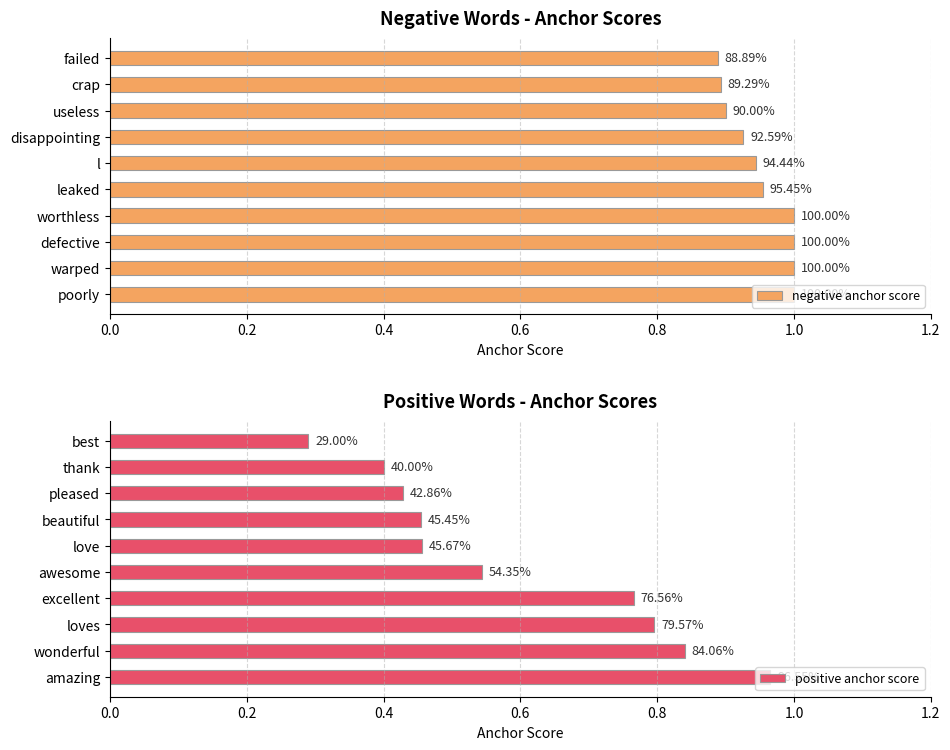

What are all the series names shown in the legend?

negative anchor score, positive anchor score